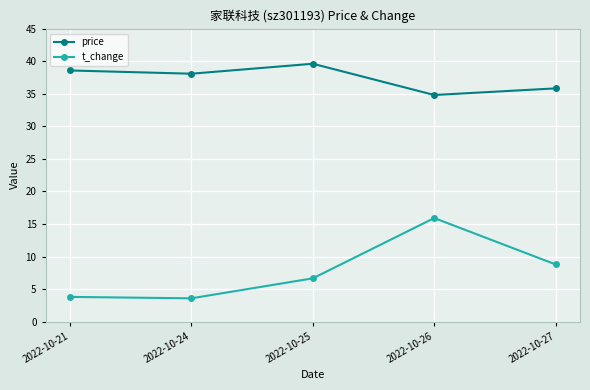

Which series has the largest range (max minus min)?

t_change